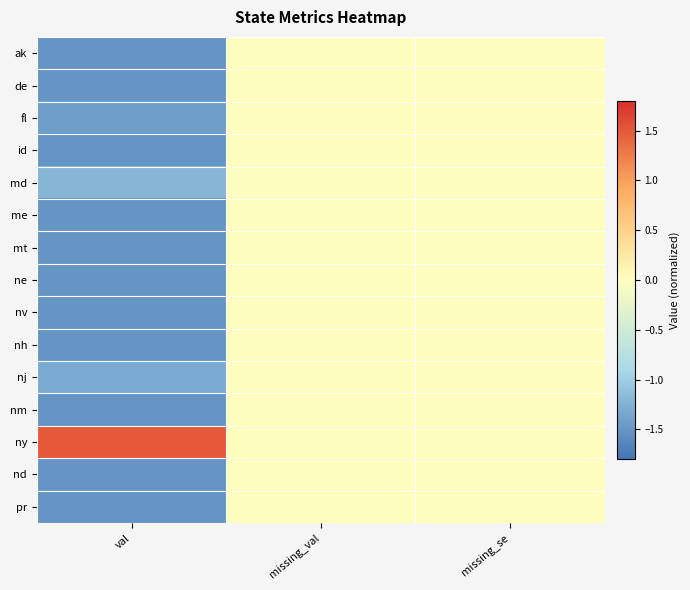

Reading left to right, list all the values displayed in this chart.

ak: val=-1.5	missing_val=0.0	missing_se=0.0
de: val=-1.5	missing_val=0.0	missing_se=0.0
fl: val=-1.4	missing_val=0.0	missing_se=0.0
id: val=-1.5	missing_val=0.0	missing_se=0.0
md: val=-1.2	missing_val=0.0	missing_se=0.0
me: val=-1.5	missing_val=0.0	missing_se=0.0
mt: val=-1.5	missing_val=0.0	missing_se=0.0
ne: val=-1.5	missing_val=0.0	missing_se=0.0
nv: val=-1.5	missing_val=0.0	missing_se=0.0
nh: val=-1.5	missing_val=0.0	missing_se=0.0
nj: val=-1.3	missing_val=0.0	missing_se=0.0
nm: val=-1.5	missing_val=0.0	missing_se=0.0
ny: val=1.5	missing_val=0.0	missing_se=0.0
nd: val=-1.5	missing_val=0.0	missing_se=0.0
pr: val=-1.5	missing_val=0.0	missing_se=0.0